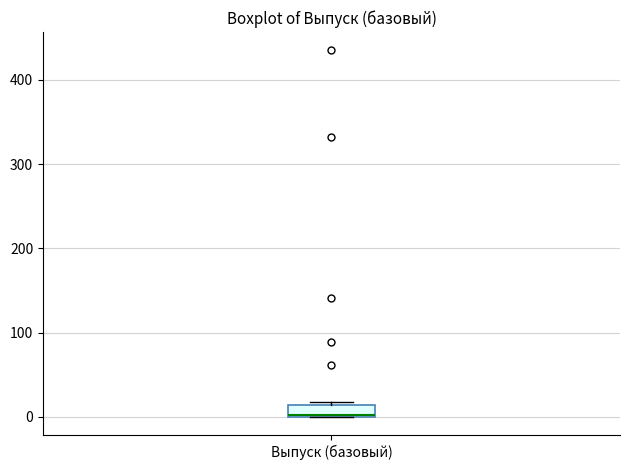

Where is the lower edge of the box for Выпуск (базовый) on the y-axis? The values are not printed on the chart, so give them approximately, as read against the axis.

0